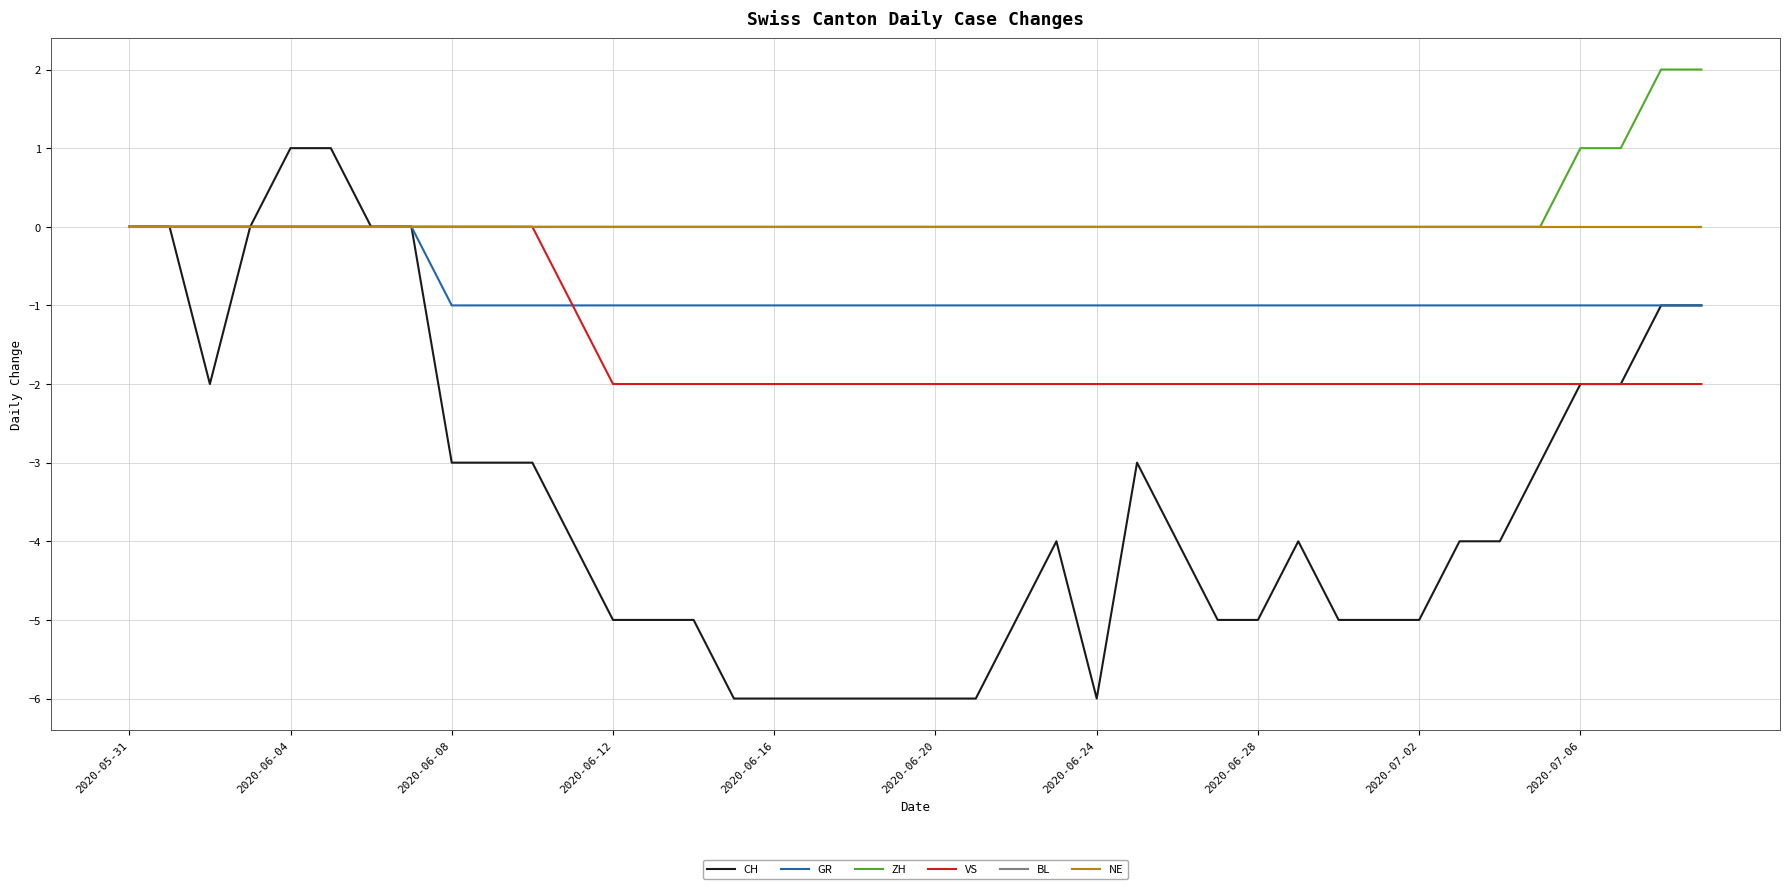

Is this an area chart (filled region under the line)?

No